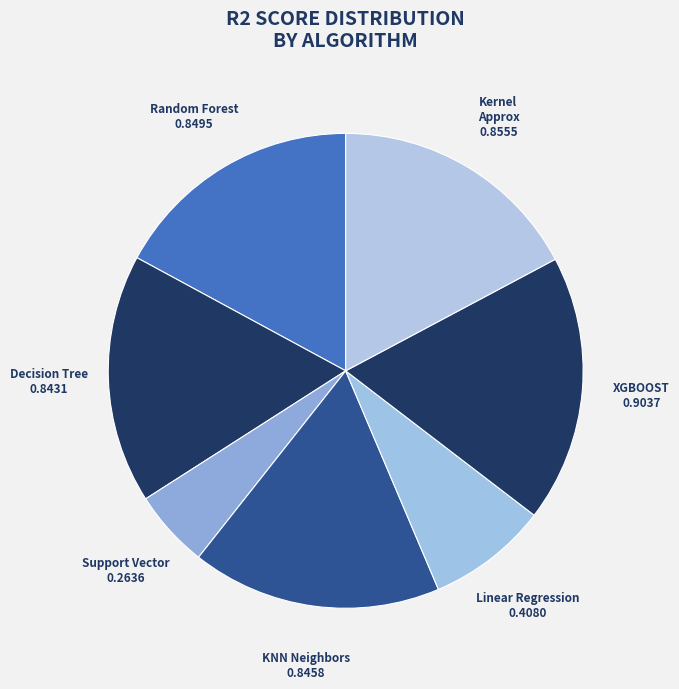

Count the number of slices in the pie.

7